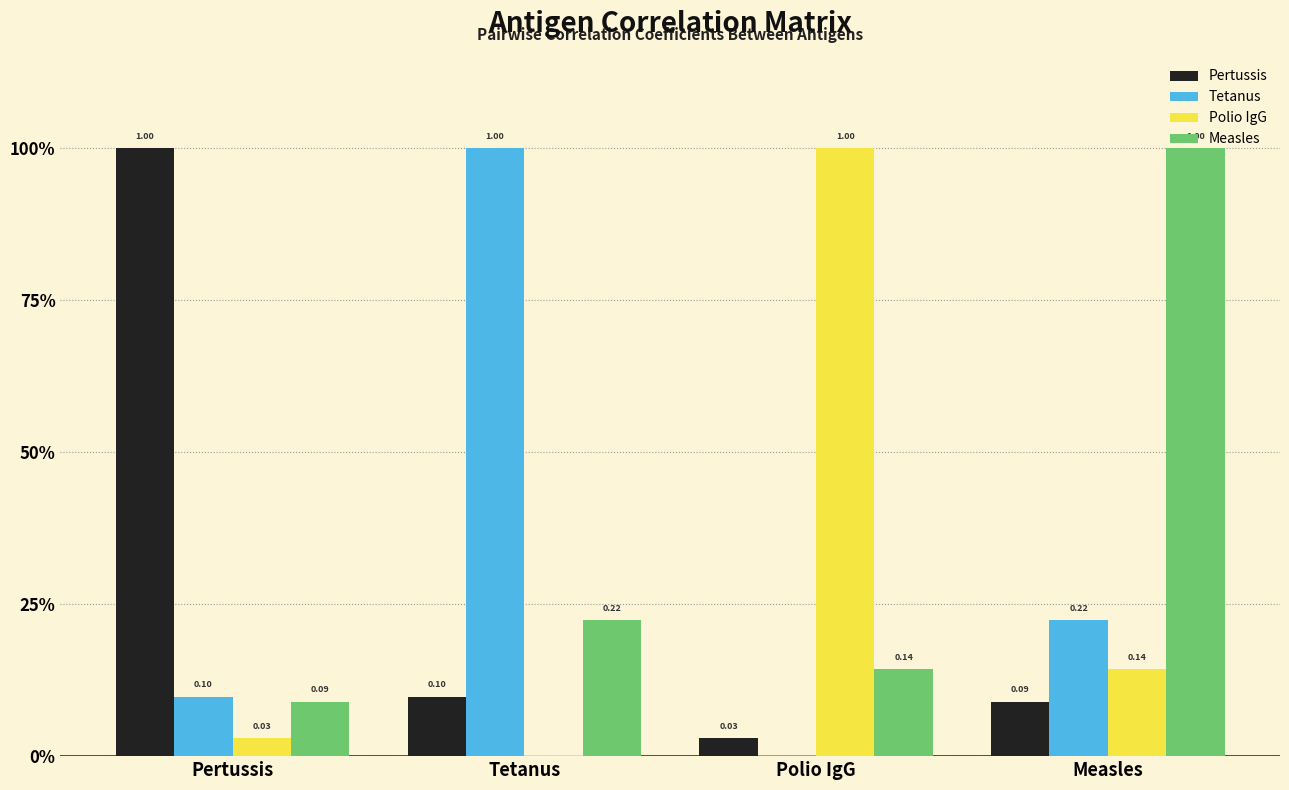

Are the bars horizontal?

No